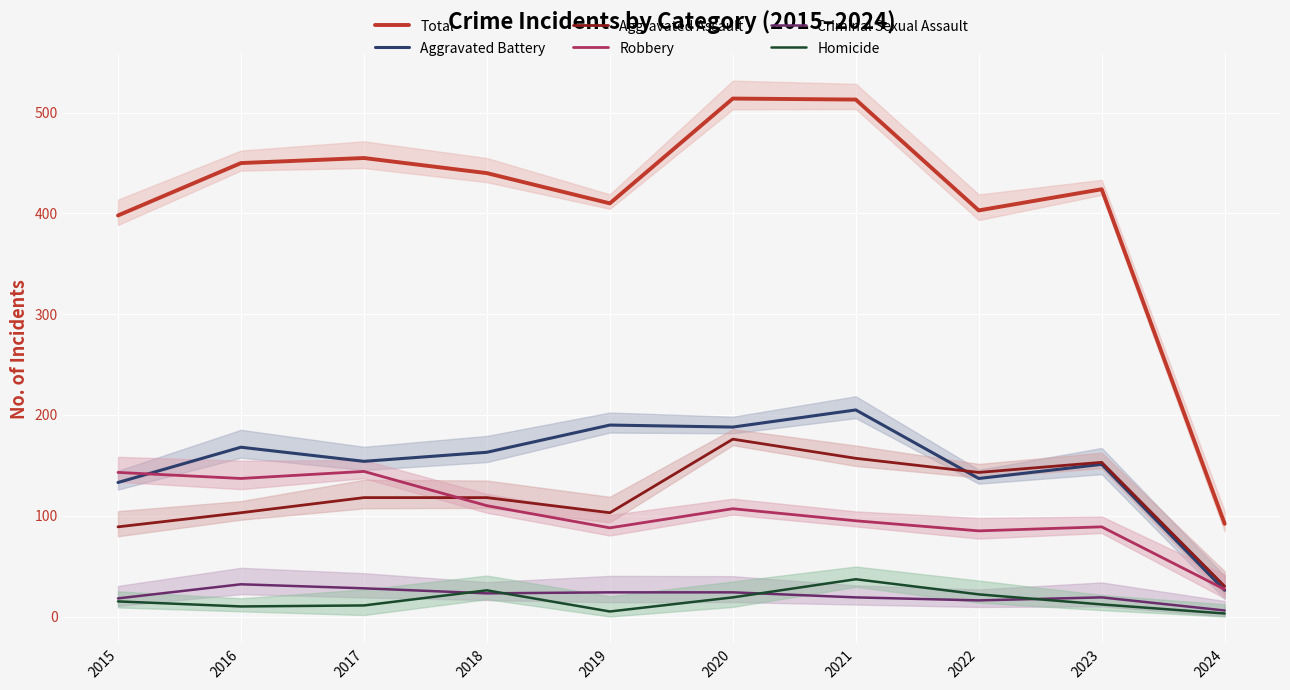

In Aggravated Battery, how many points are lower than both neighbors (excluding endpoints)?

3